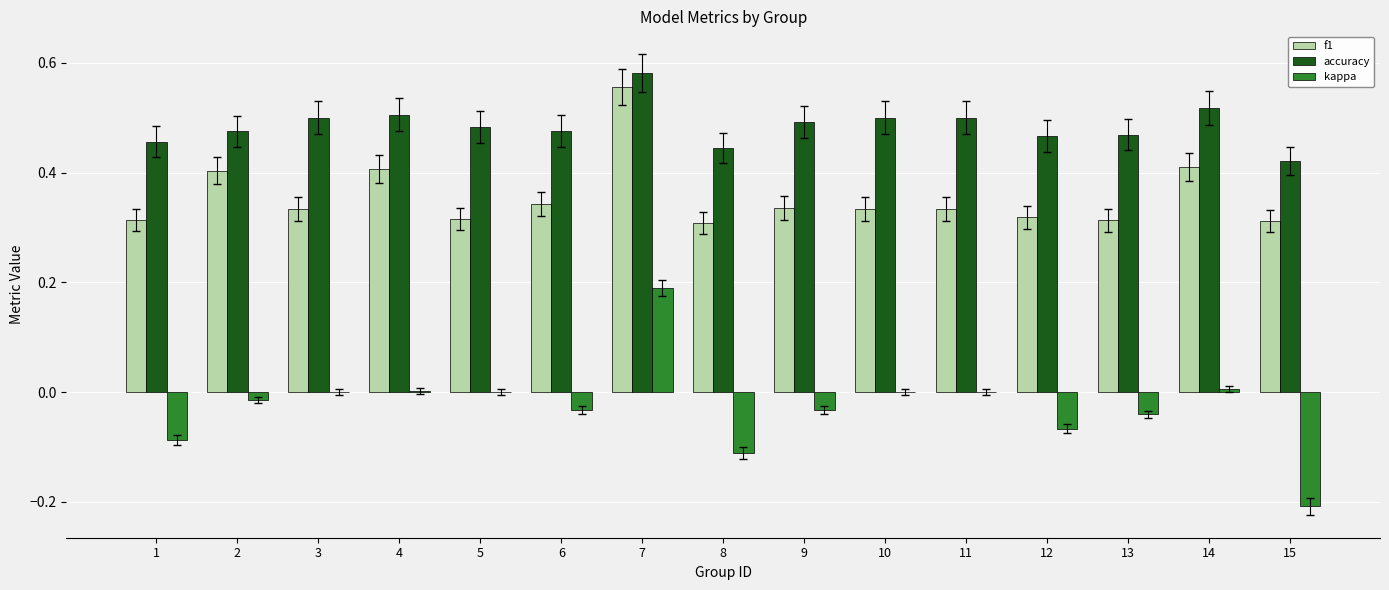

The f1 series shows 0.3 at 8. True or false?

True